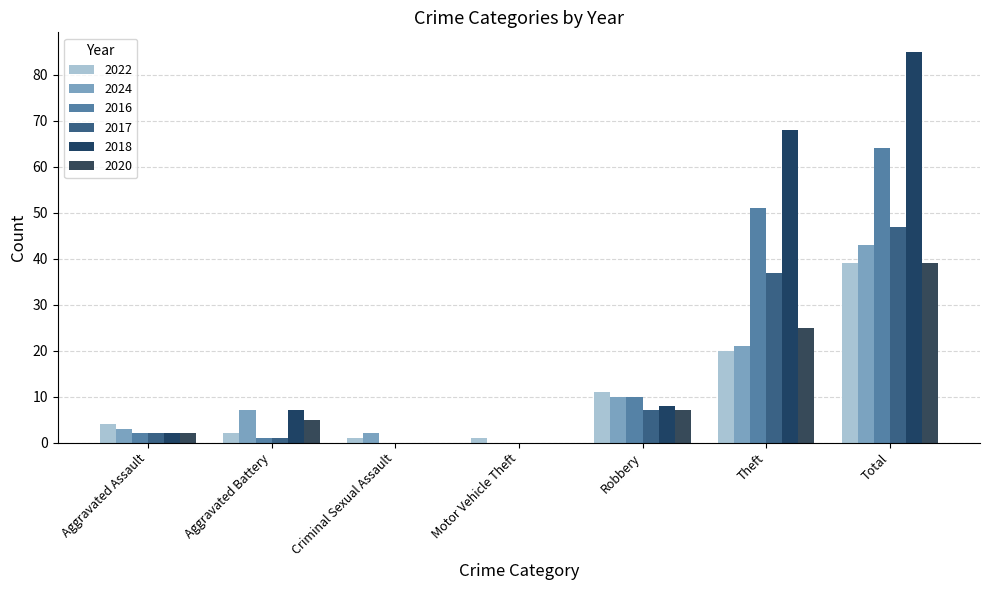

How many distinct data groups are displayed?

6